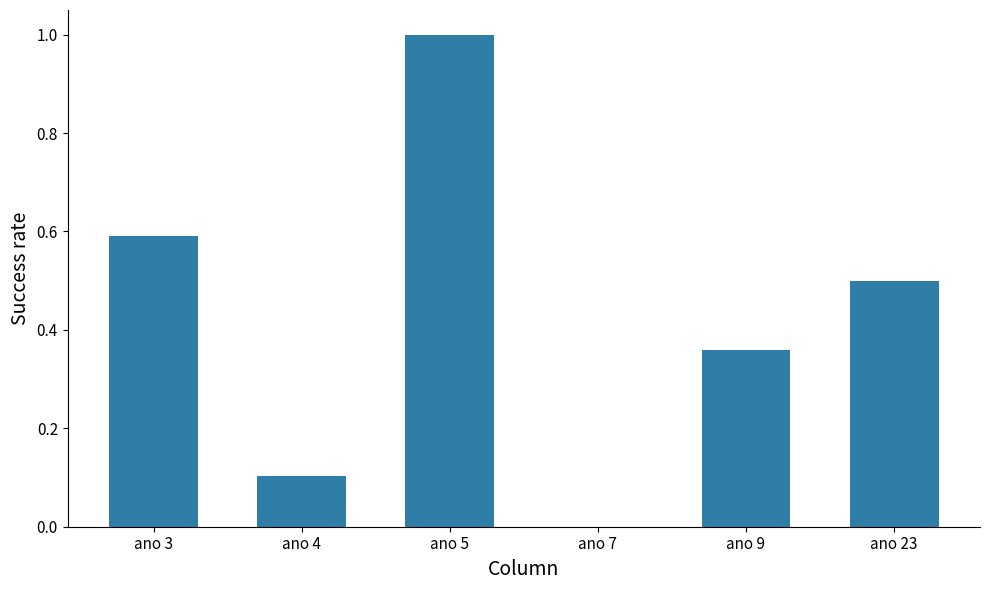

What is the sum of all values?

2.6